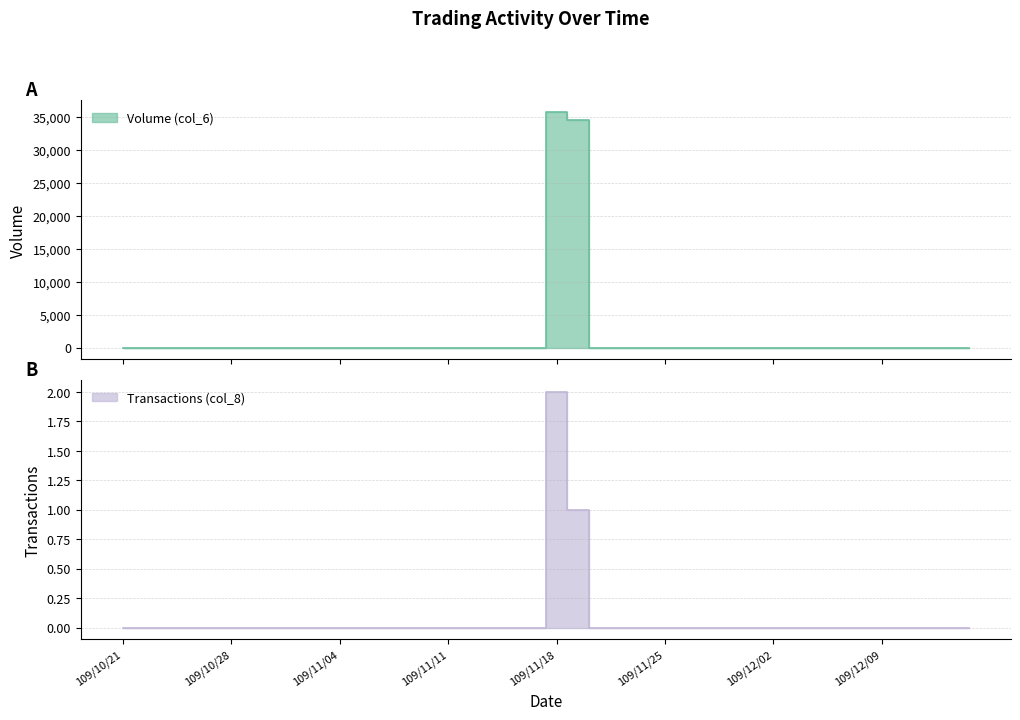

What is the difference between the maximum and minimum values in the Transactions (col_8) series?

2